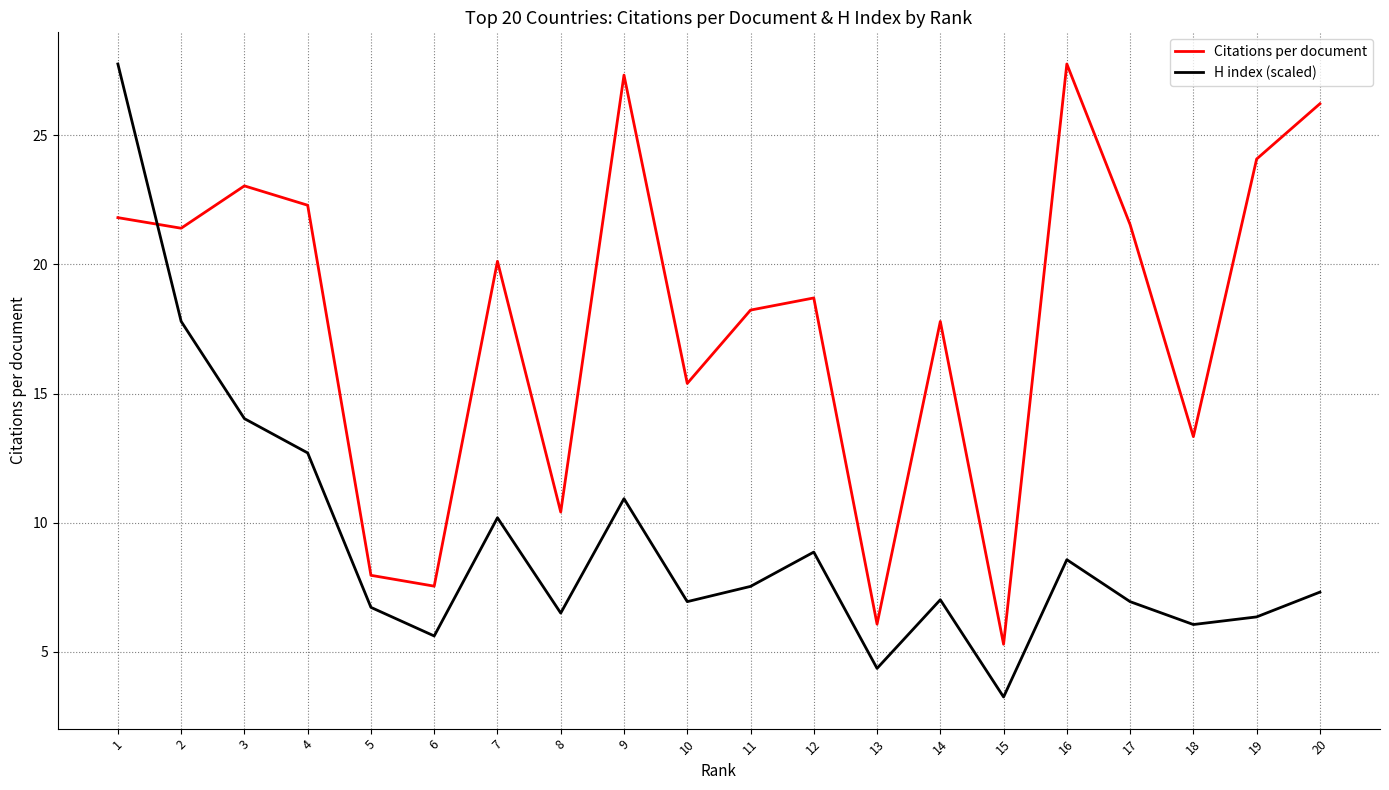

At which label is Citations per document closest to 16?

10